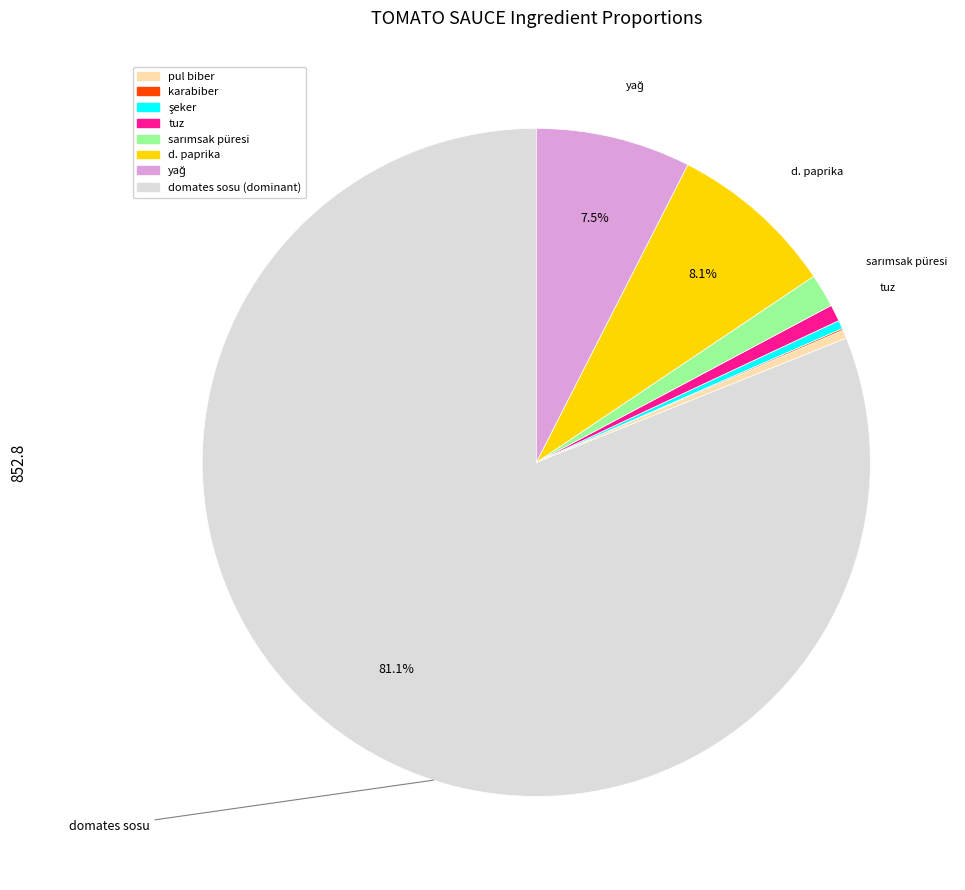

Does any single category account for the majority?

Yes